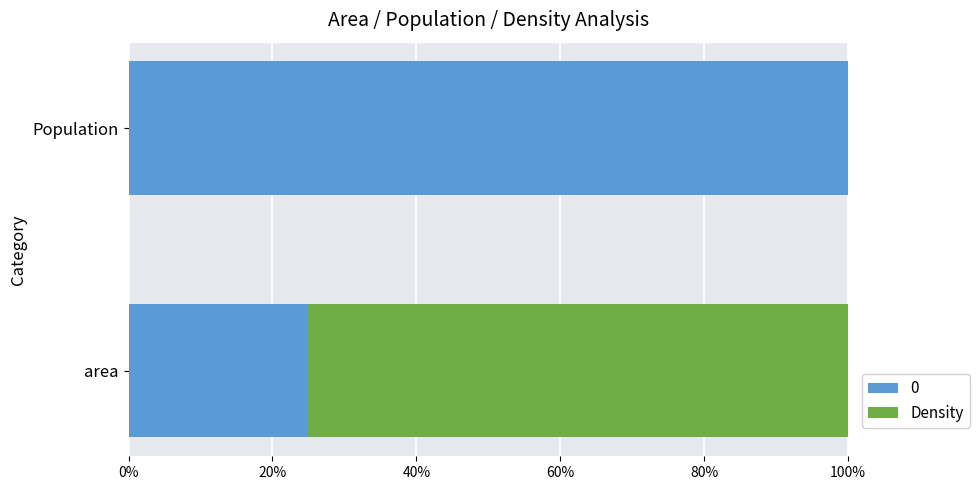

How many distinct data groups are displayed?

2